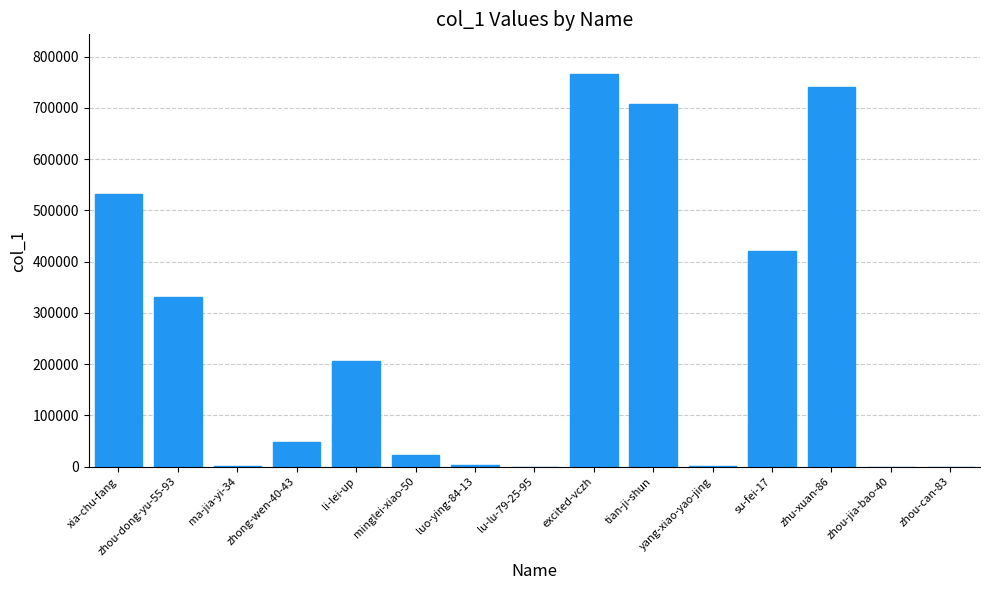

How many data points does each series have?

15